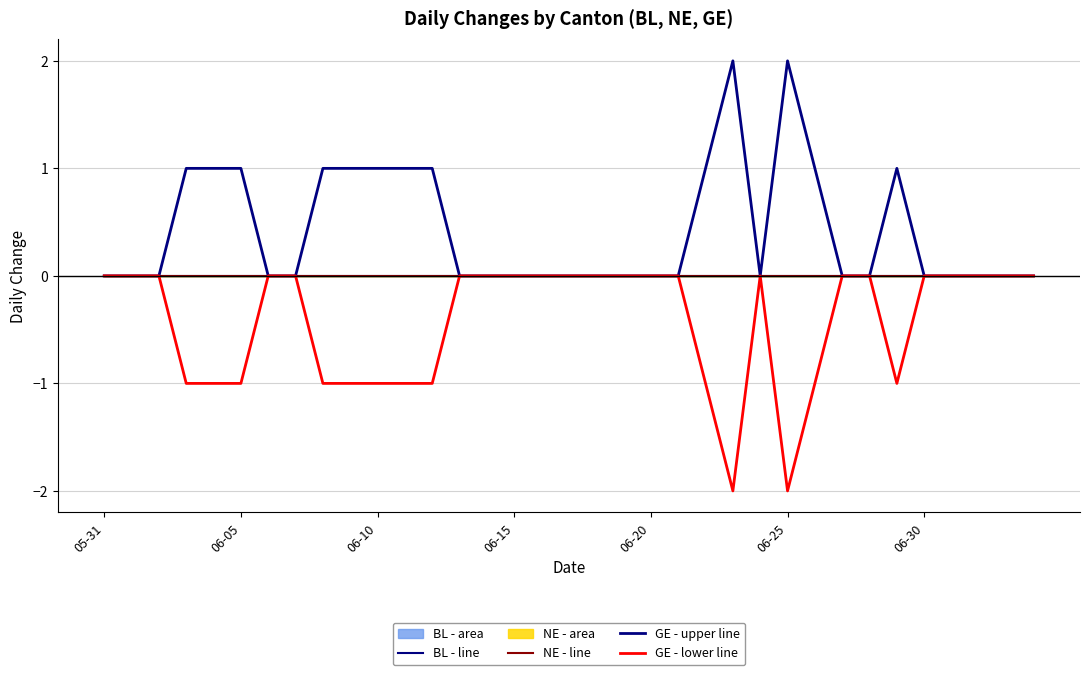

What position from the right is 06-15?

20